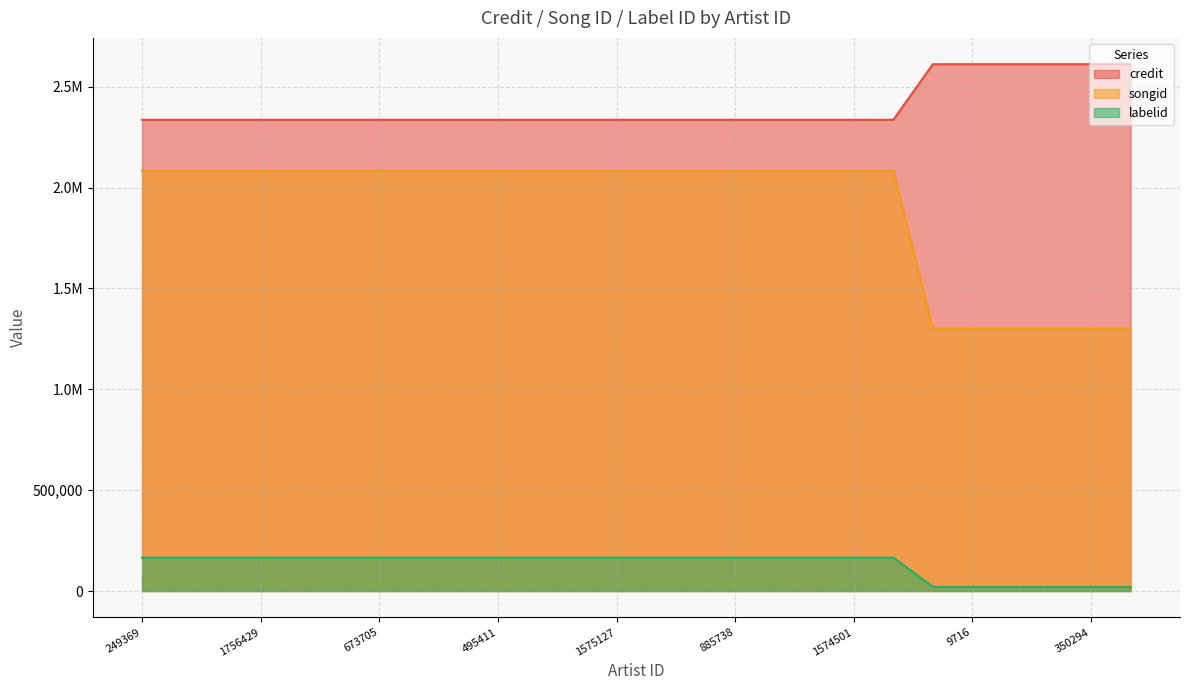

What is the average value of the labelid series?

132272